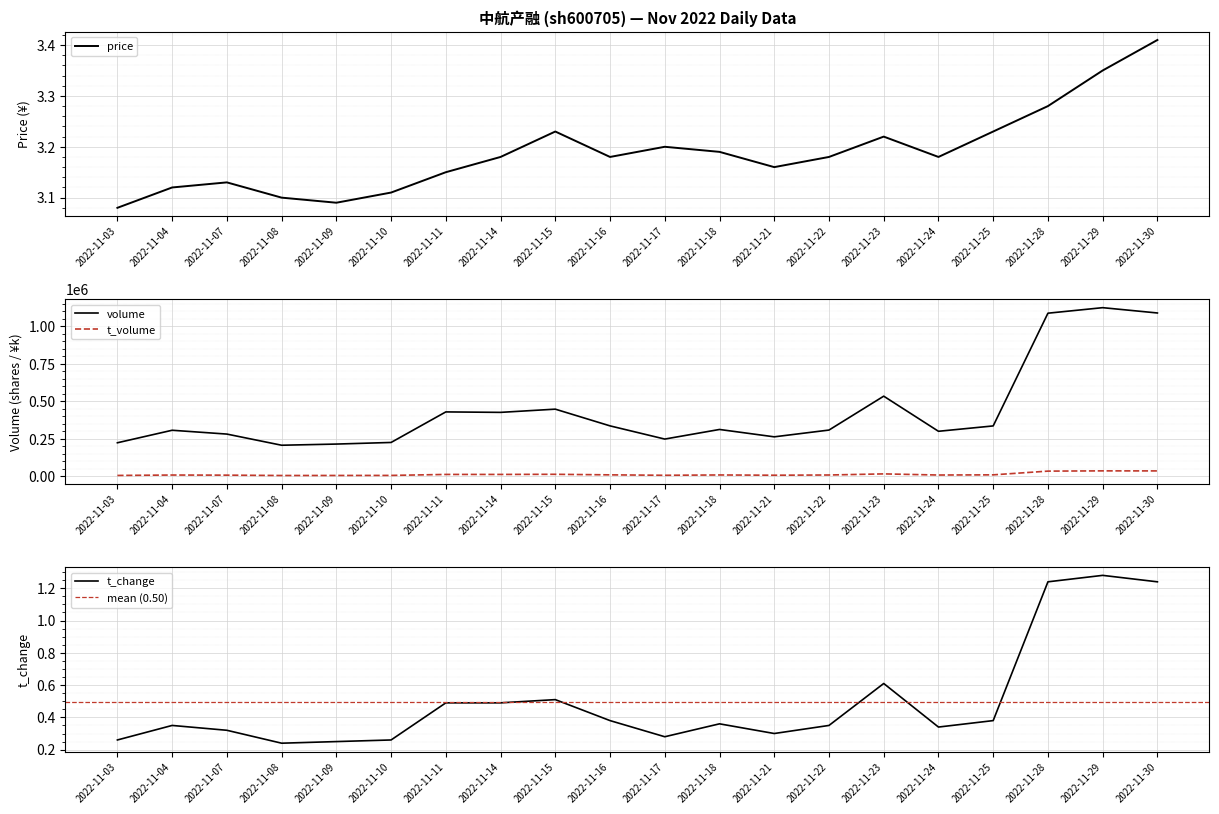

True or false: t_change and price intersect in this chart.

False